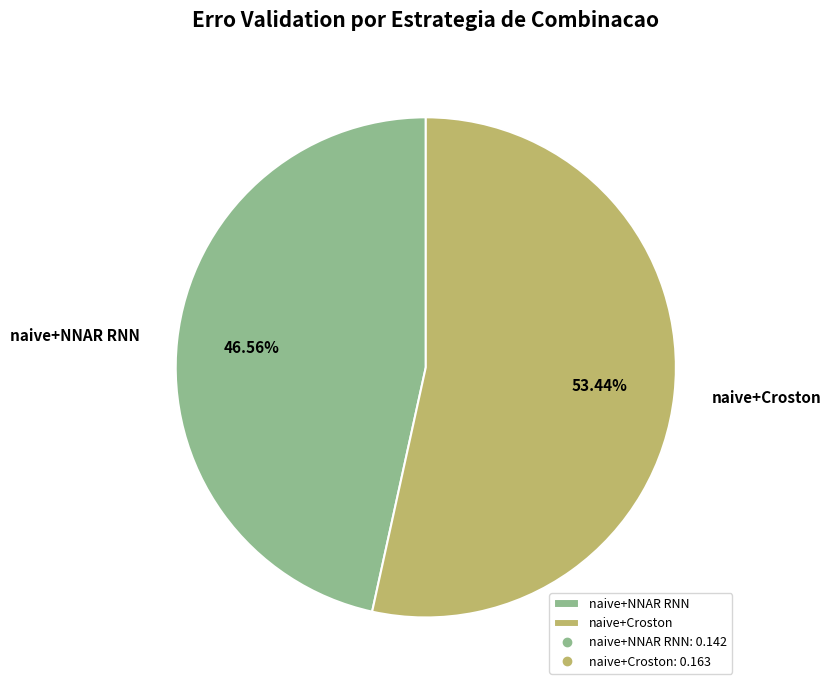

How many segments does this pie chart have?

2